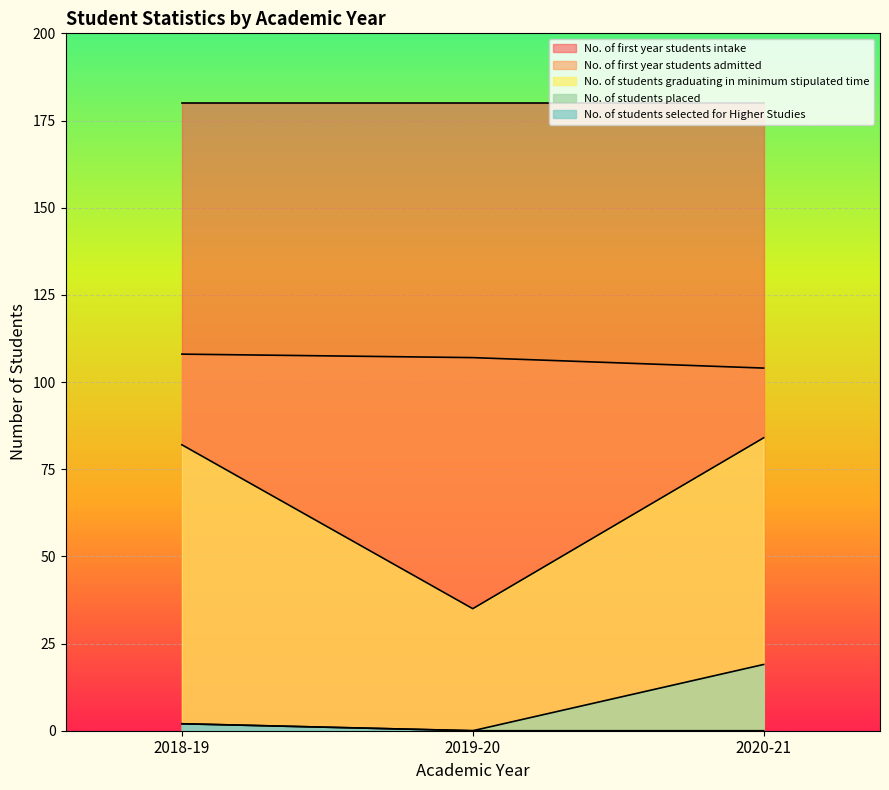

Which category has the lowest value across all series?

2019-20